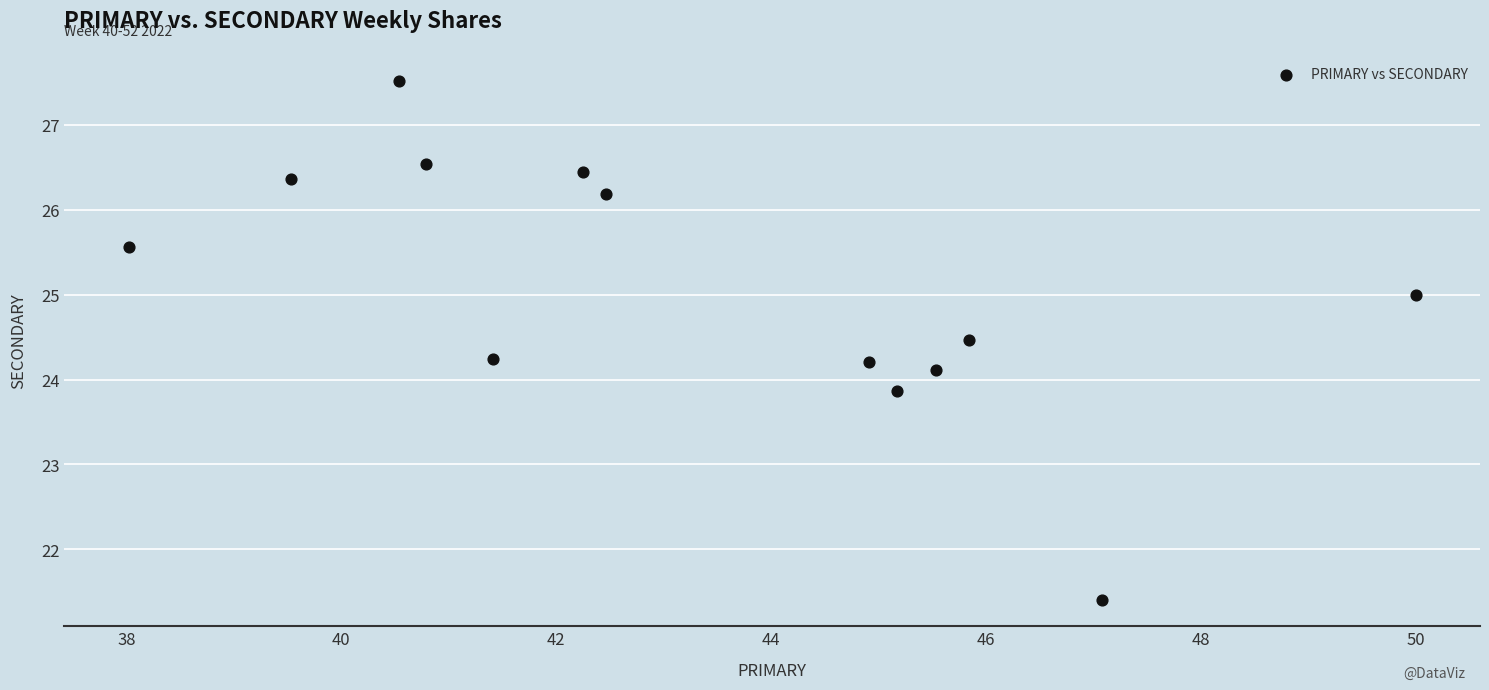

What is the range of X values (max minus min)?

12.0